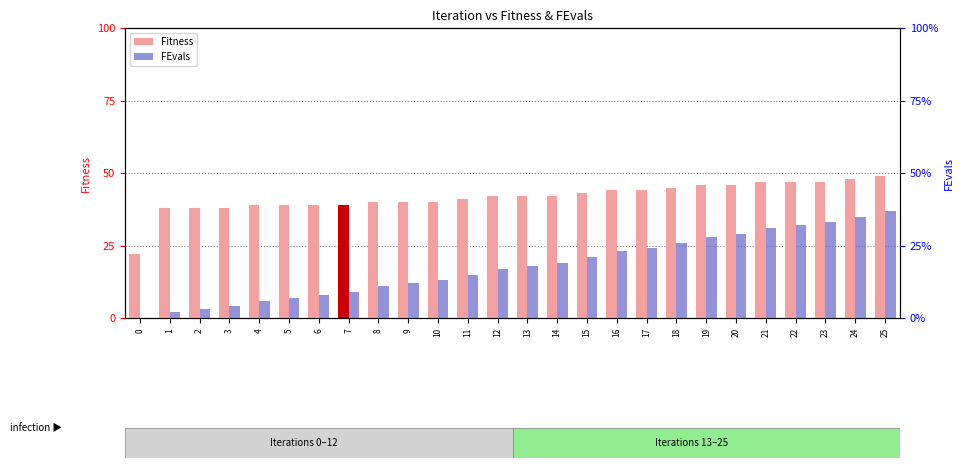

How many values in the FEvals series are below 18?

13